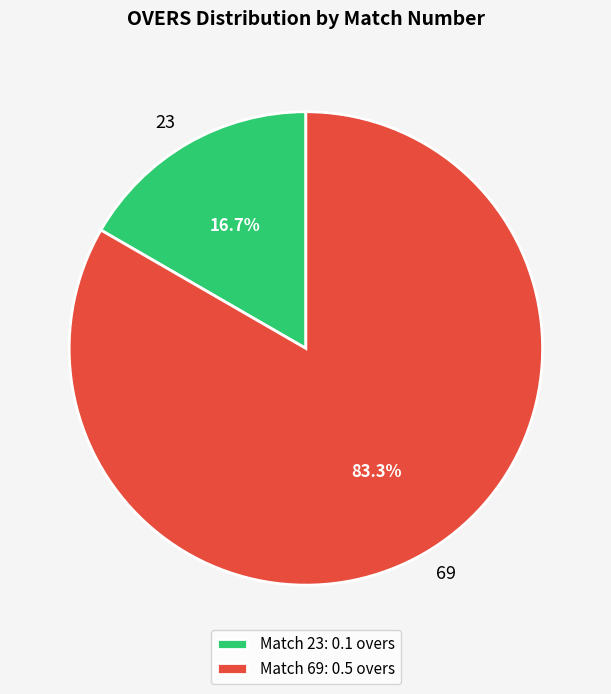

To the nearest percent, what is the difference between the 69 and 23 slice percentages?

67%